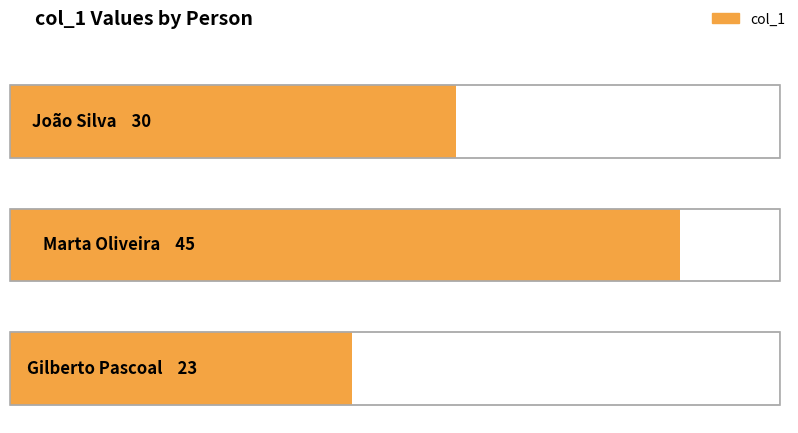

What is the label of the 1st bar from the right?

Gilberto Pascoal